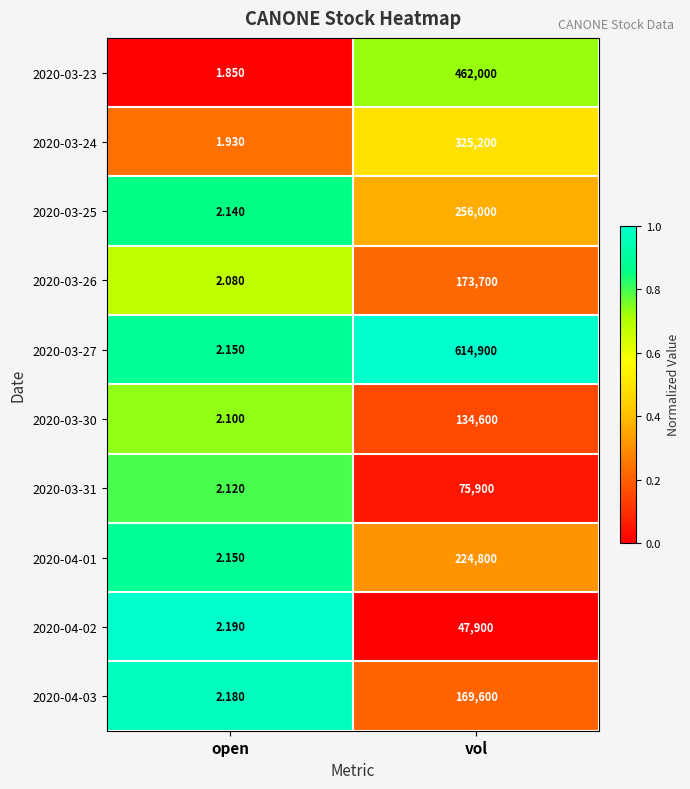

At which label does 2020-03-27 reach its minimum?

open